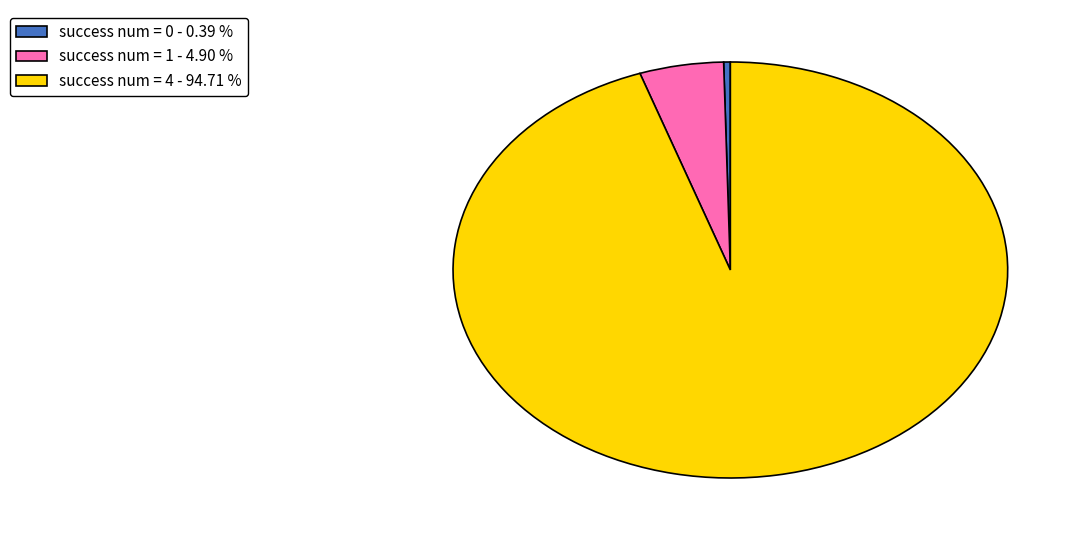

Do success num = 0 - 0.39 % and success num = 1 - 4.90 % together represent more than half of the pie?

No